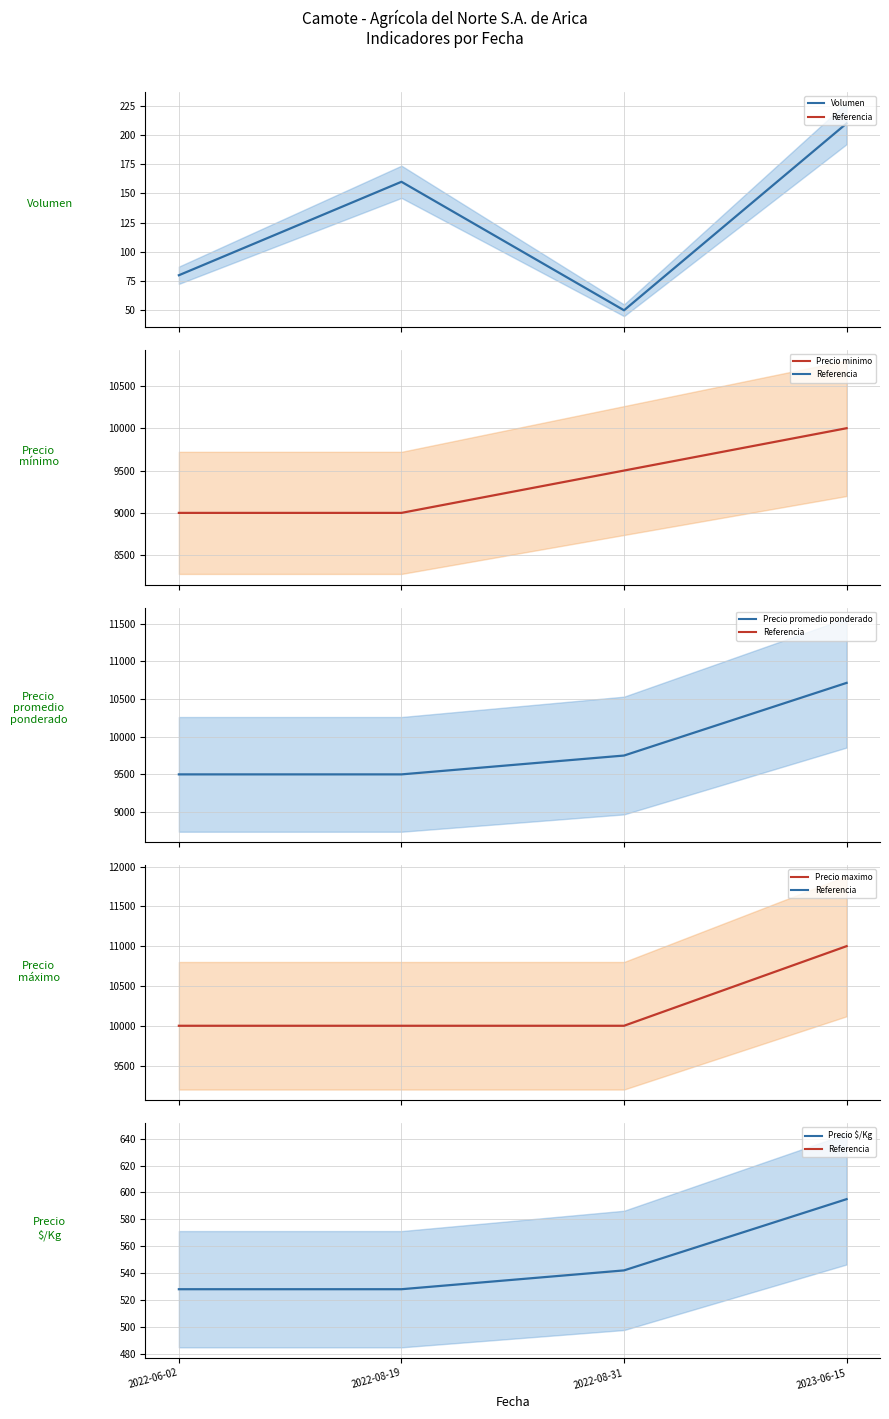

The value of Precio maximo (mean) at 2022-08-31 is 10000. True or false?

True